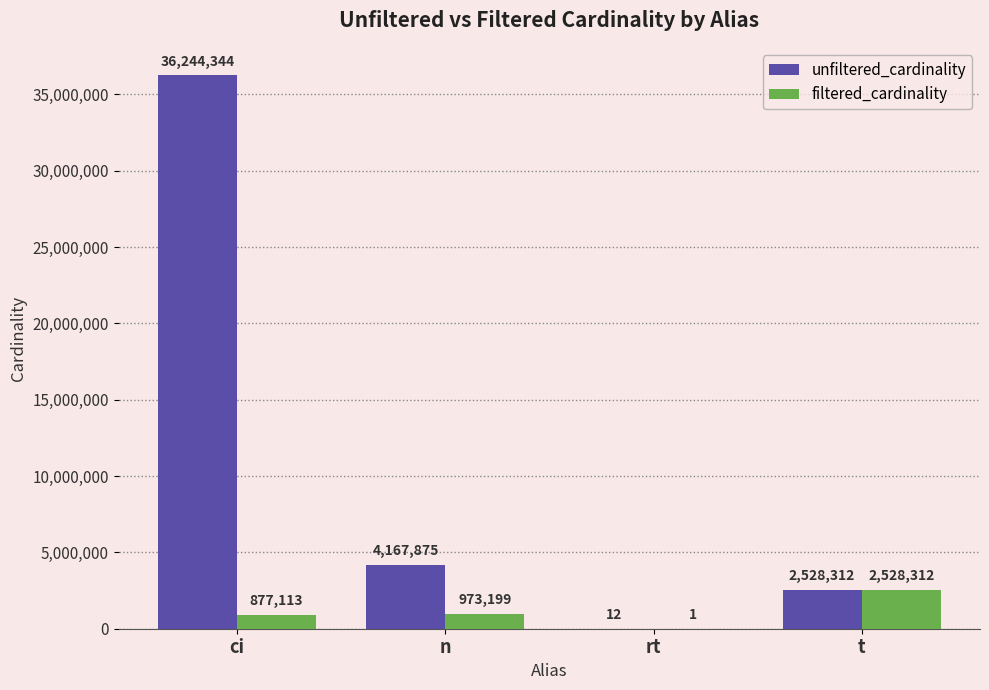

Between ci and rt, which series saw the biggest shift?

unfiltered_cardinality